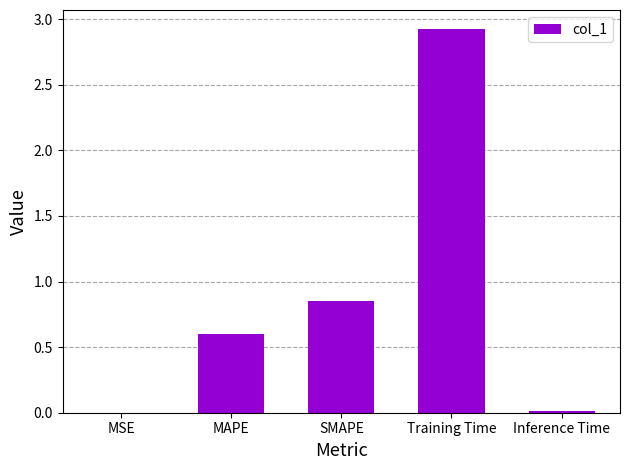

What is the sum of all values?

4.4